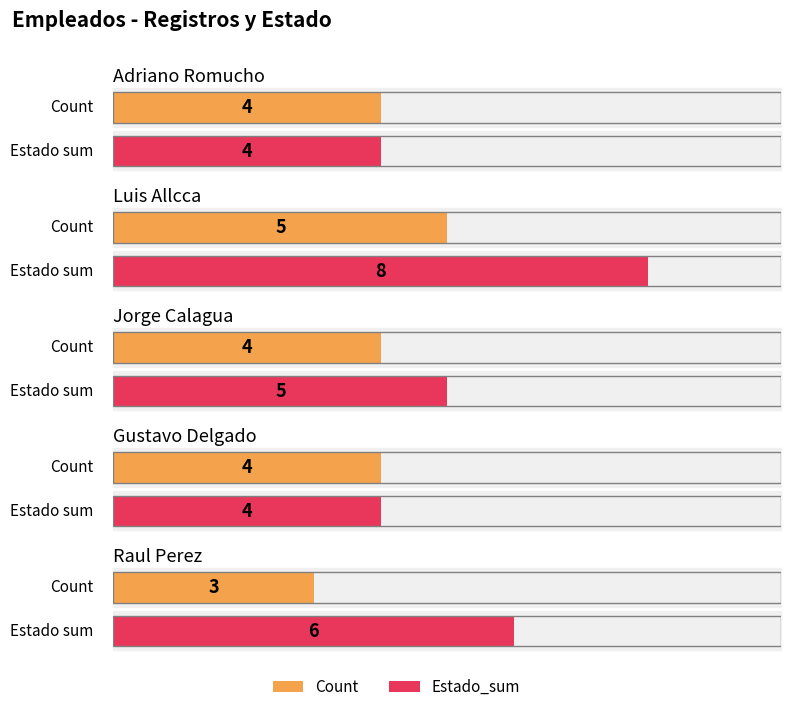

True or false: Estado_sum has a value of 6 at Gustavo Delgado.

False